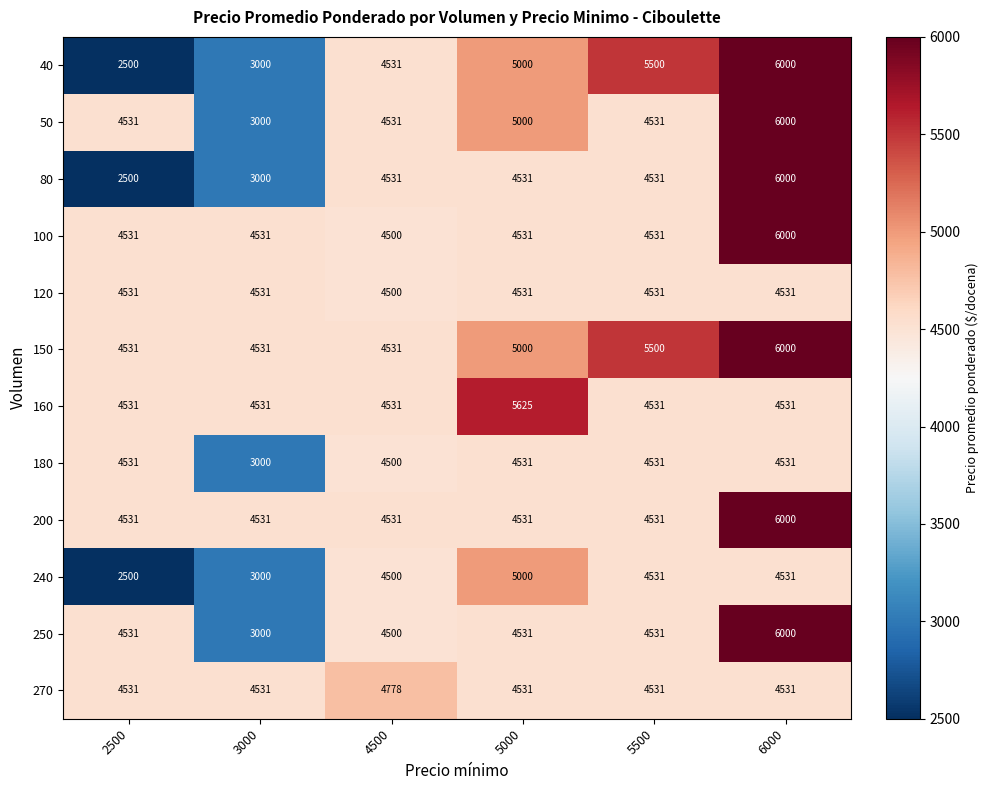

True or false: 250 has a value of 7185 at 2500.

False